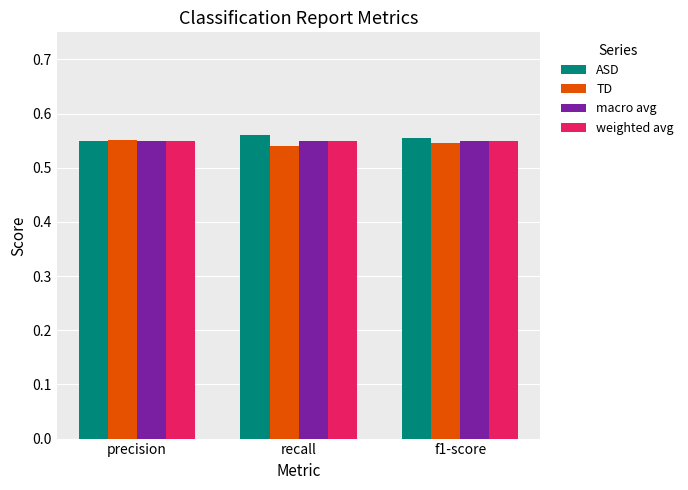

The TD series shows 1.0 at f1-score. True or false?

False